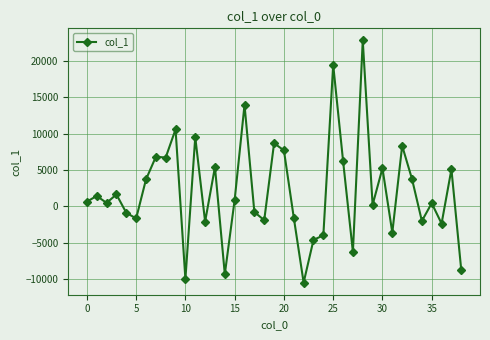

How many values are below 641?

19